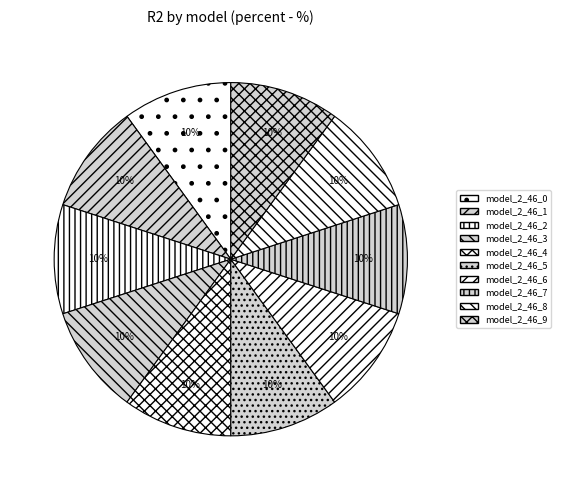

Count the number of slices in the pie.

10